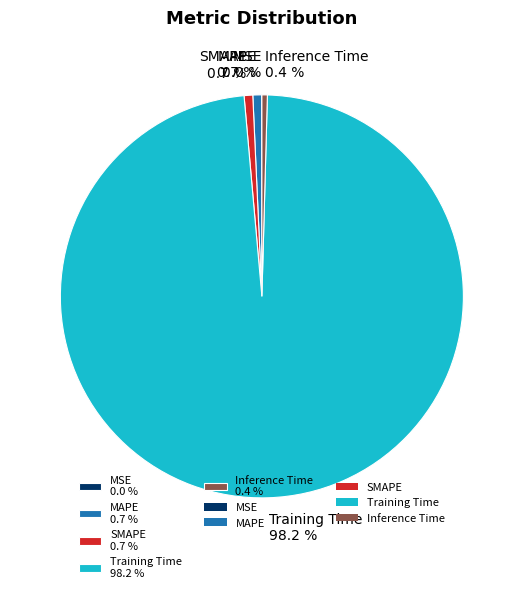

To the nearest percent, what is the average slice percentage?

20%